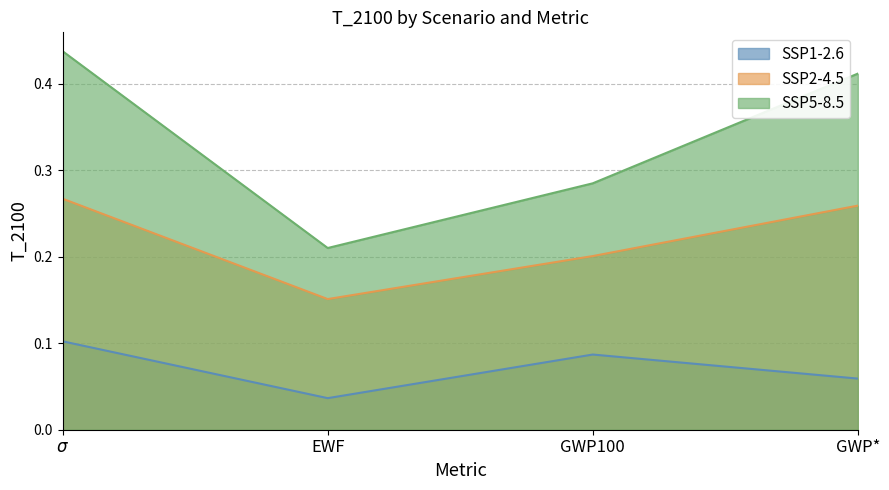

At how many categories does at least one series exceed 0?

4